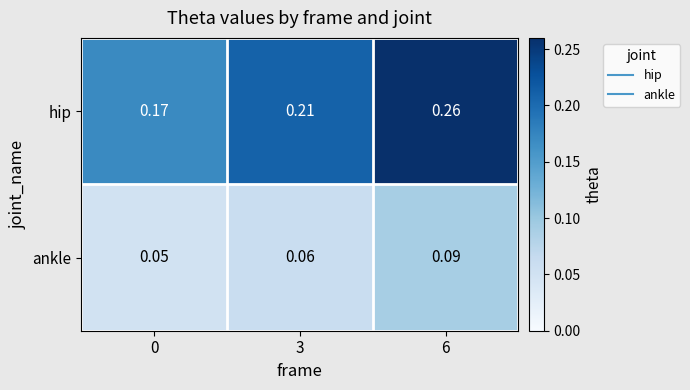

Which series has the largest total across all categories?

hip